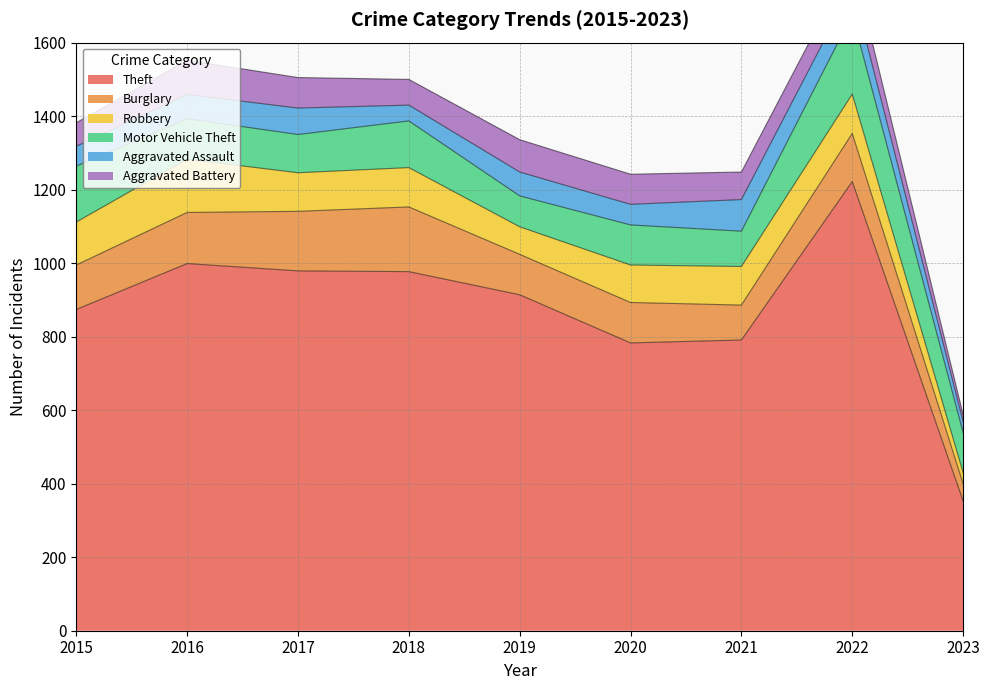

True or false: Robbery and Motor Vehicle Theft intersect in this chart.

True